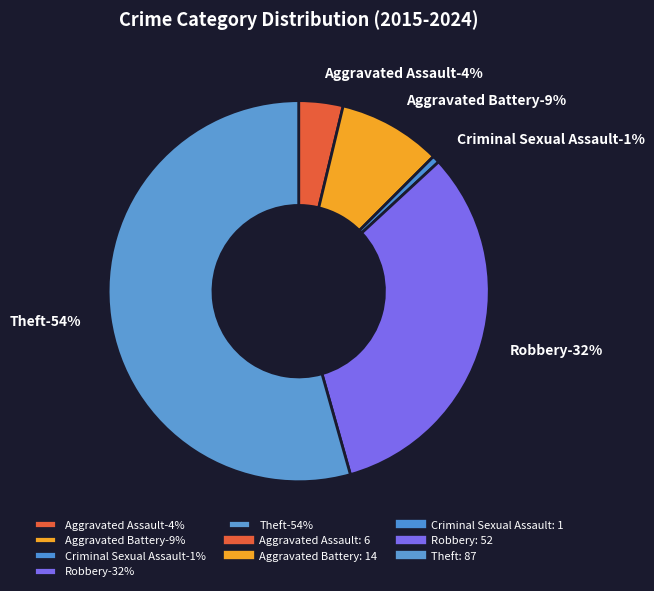

Which slice represents more than half of the pie?

Theft